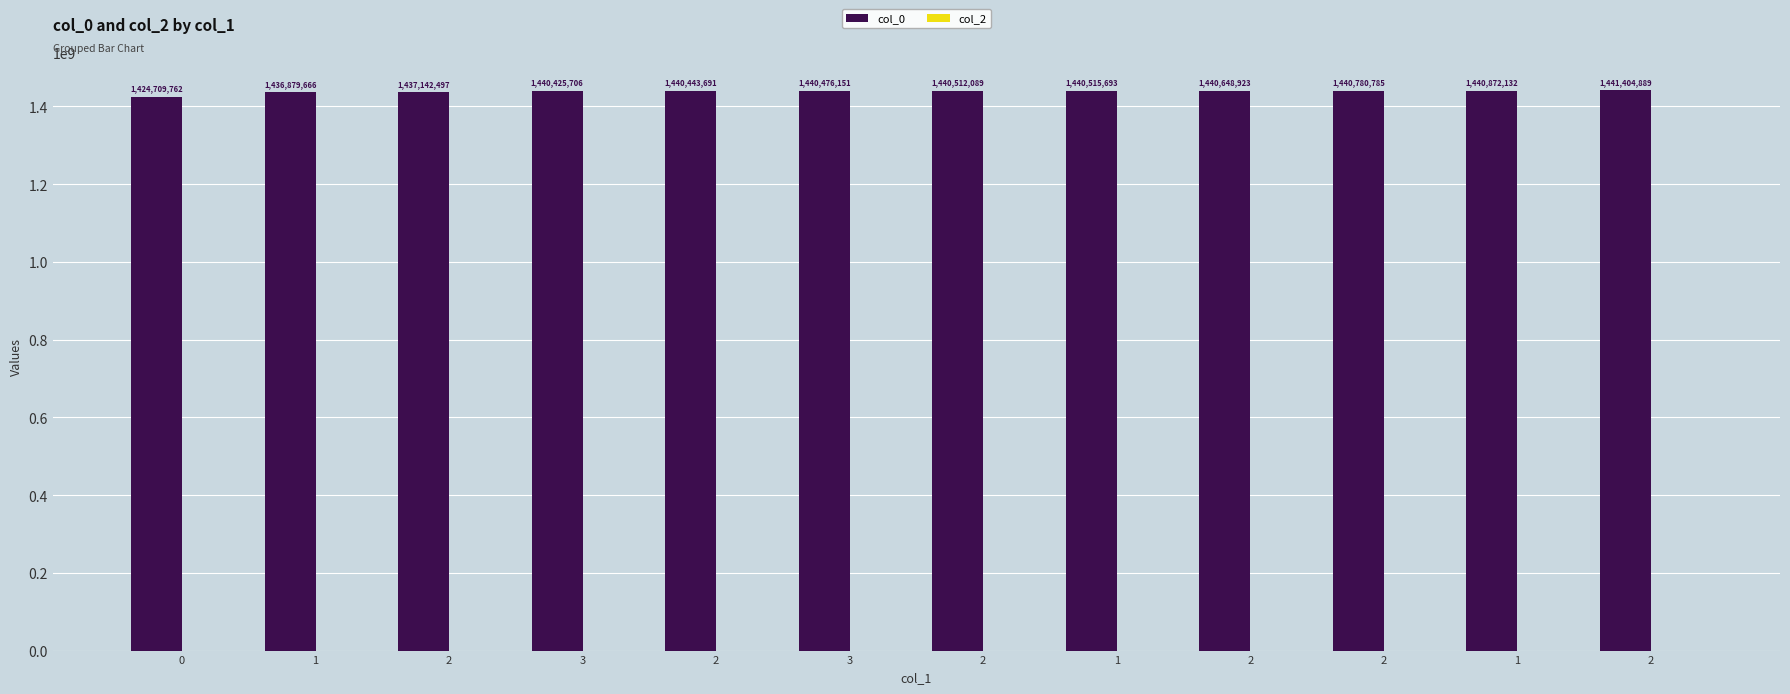

How many values are below 1440512089?

6